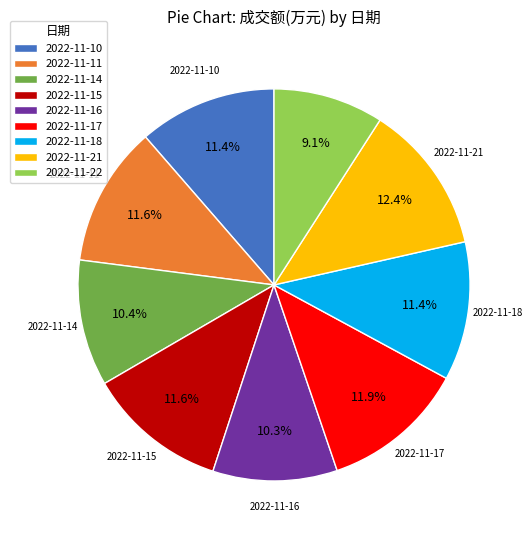

True or false: 2022-11-18 accounts for 17% of the total.

False